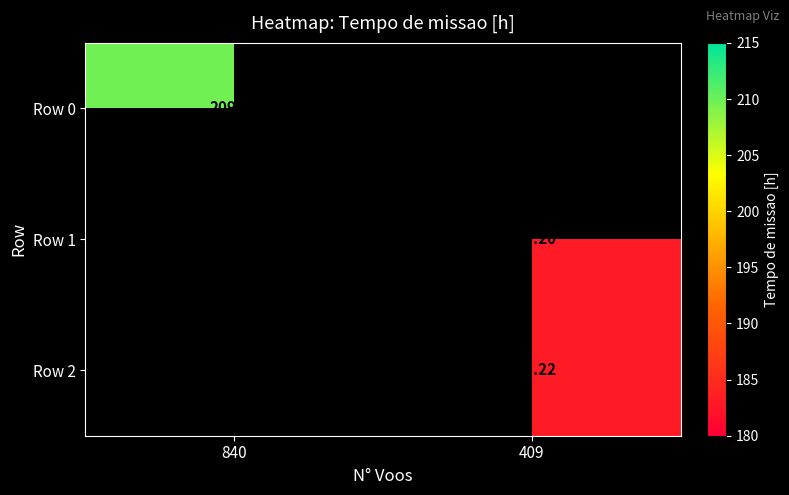

Is the value of Row 2 at 409 greater than the value of Row 0 at 840?

No